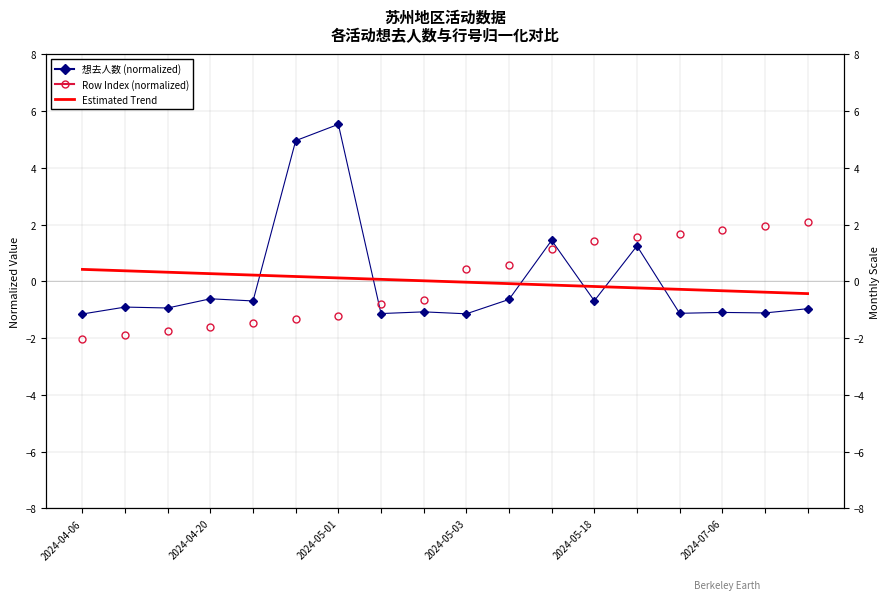

How many times do Row Index (normalized) and 想去人数 (normalized) cross each other?

3